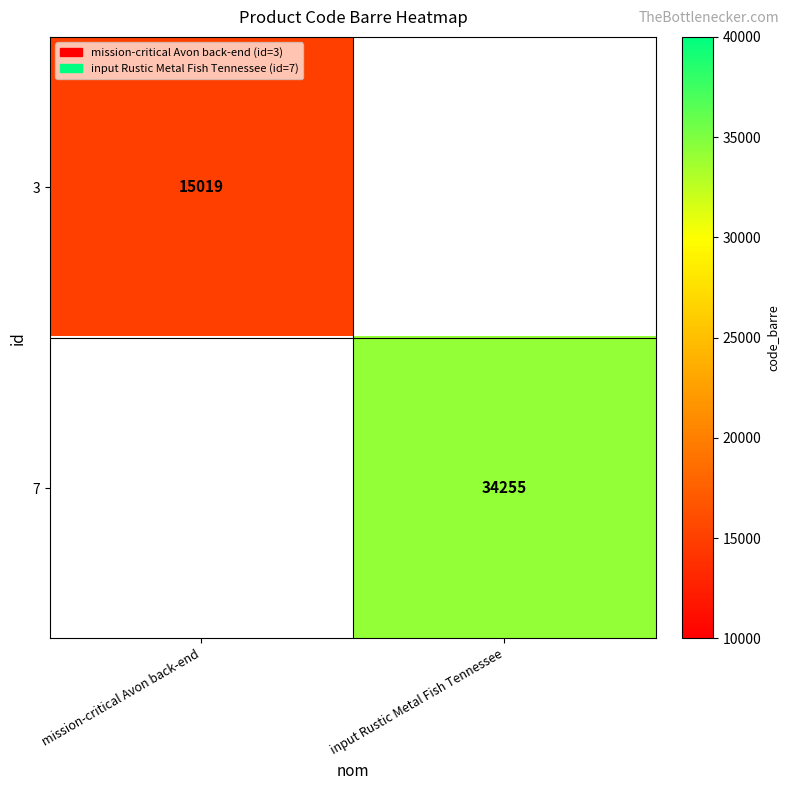

Which category has the lowest value across all series?

mission-critical Avon back-end